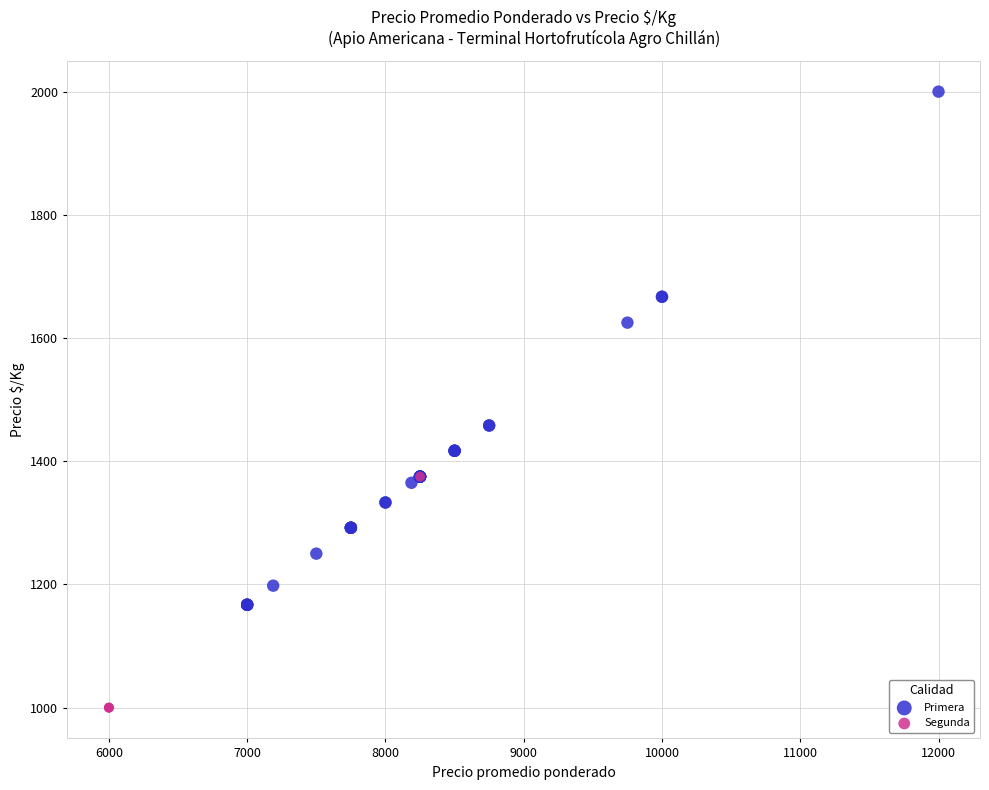

Which series contains the lowest Y value?

Segunda